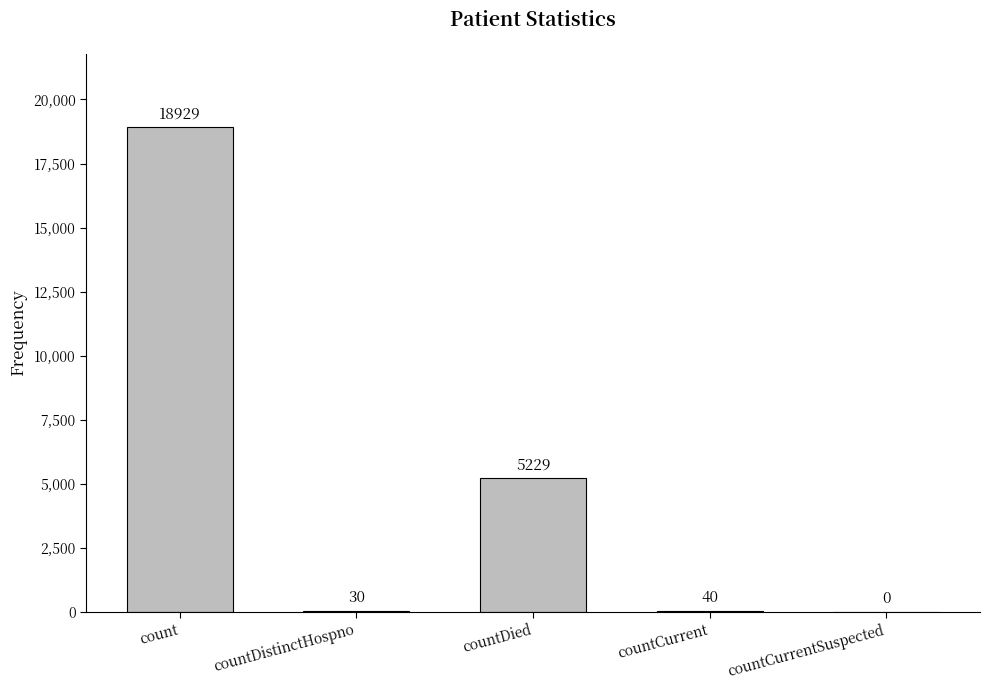

What is the maximum value shown in the chart?

18929